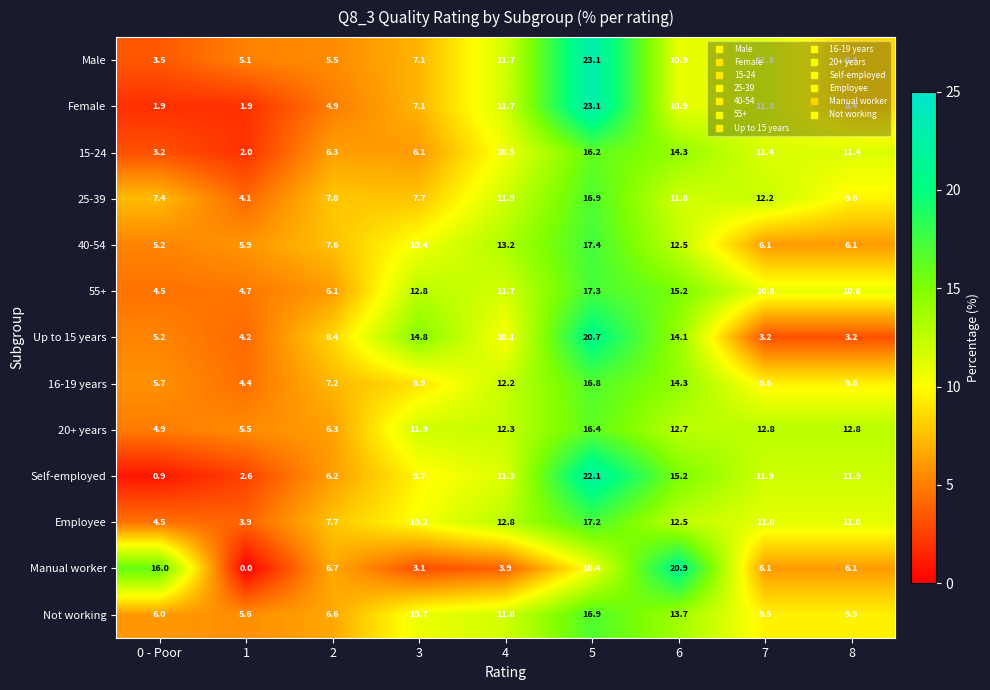

What is the difference between the maximum and second lowest values in the Up to 15 years series?

17.5